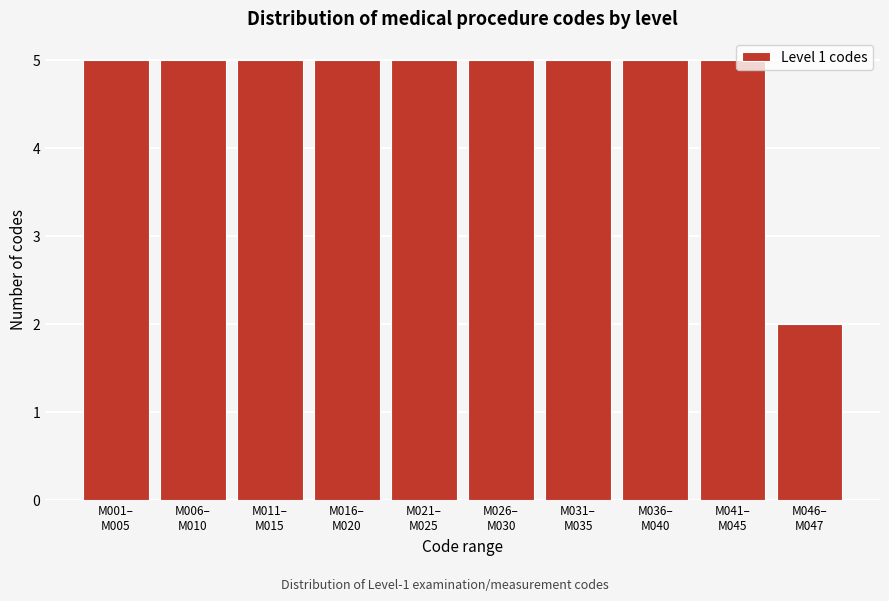

Reading right to left, list all the values displayed in this chart.

2	5	5	5	5	5	5	5	5	5